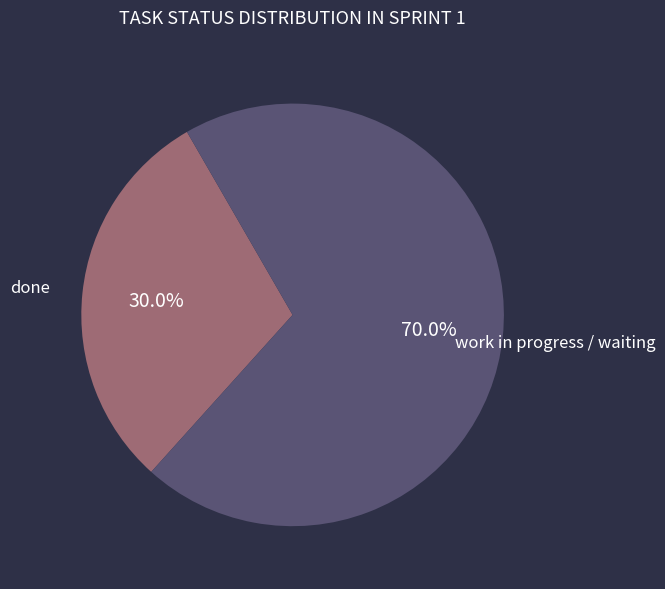

What is the total percentage of work in progress / waiting and done?

100.0%